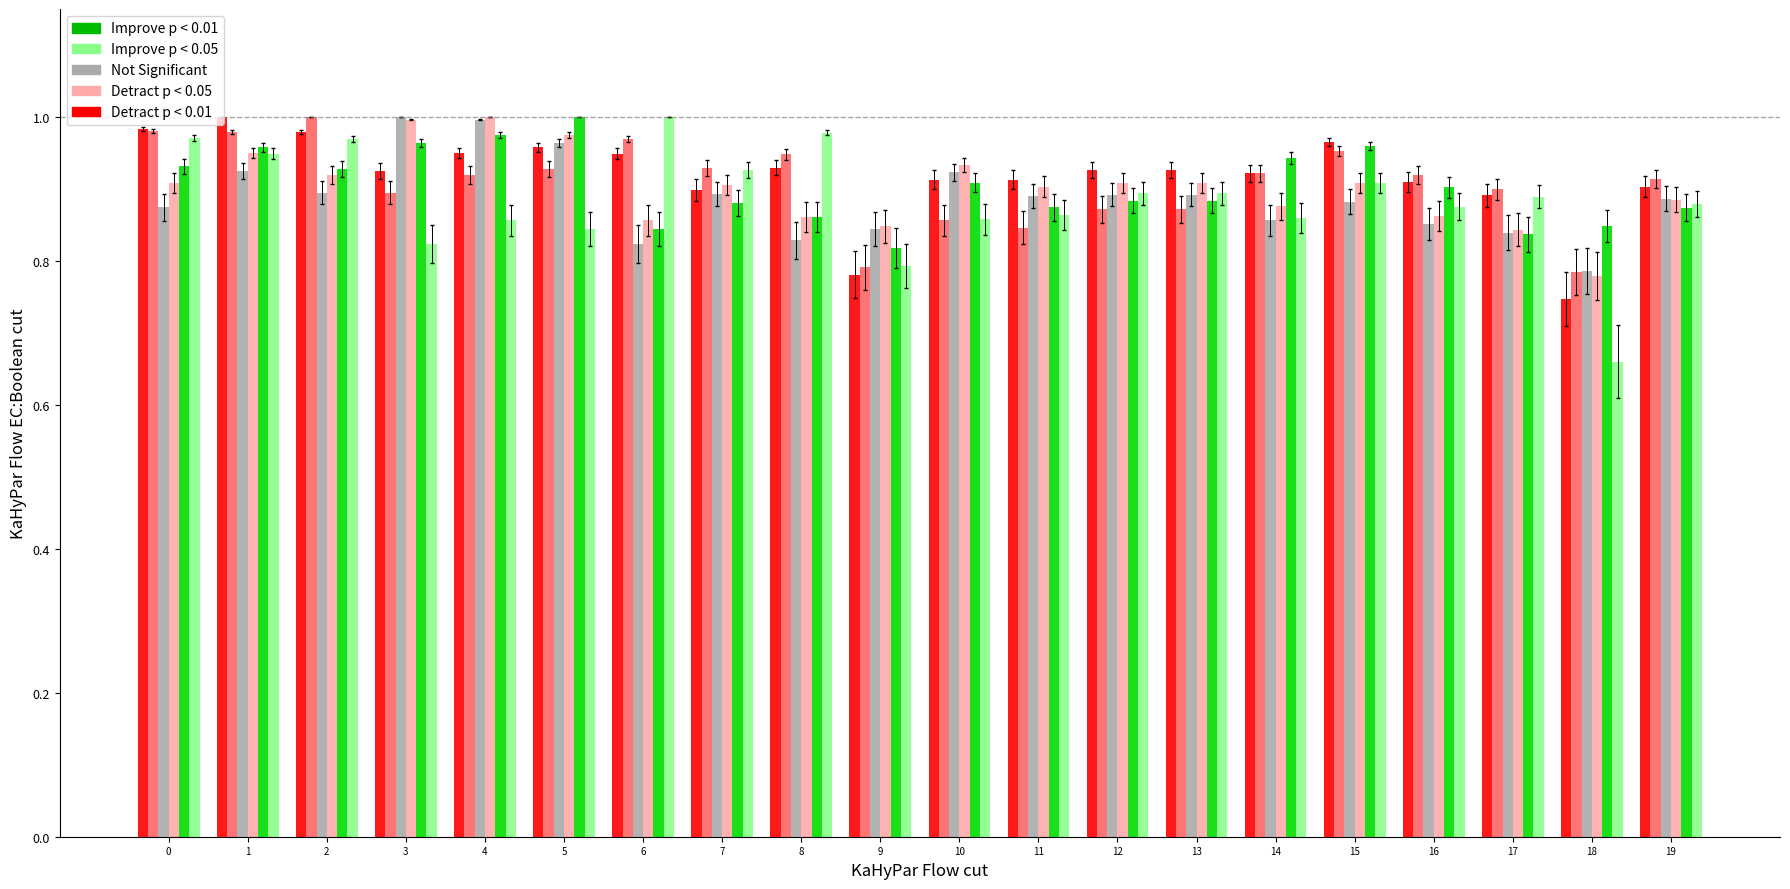

What is the total value across all series at 8?

5.4